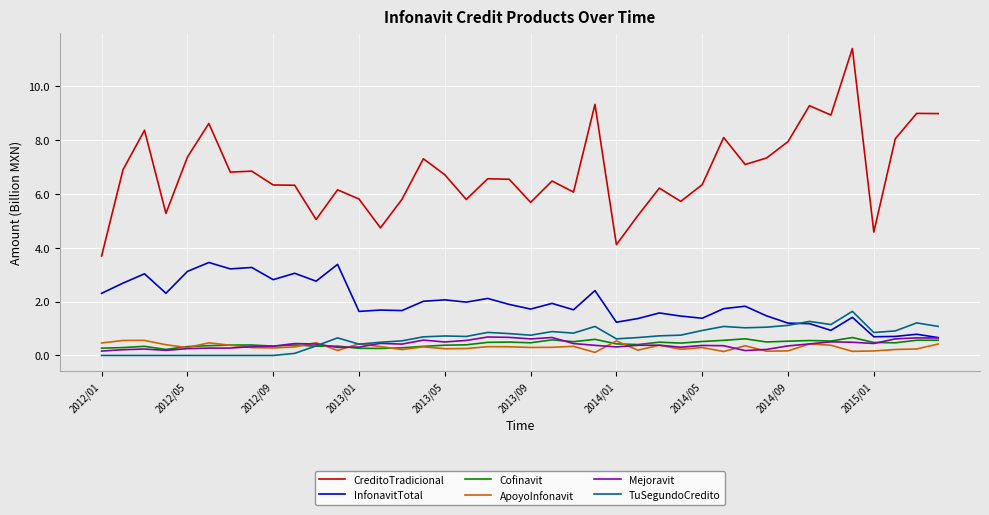

Count the number of data series in this chart.

6